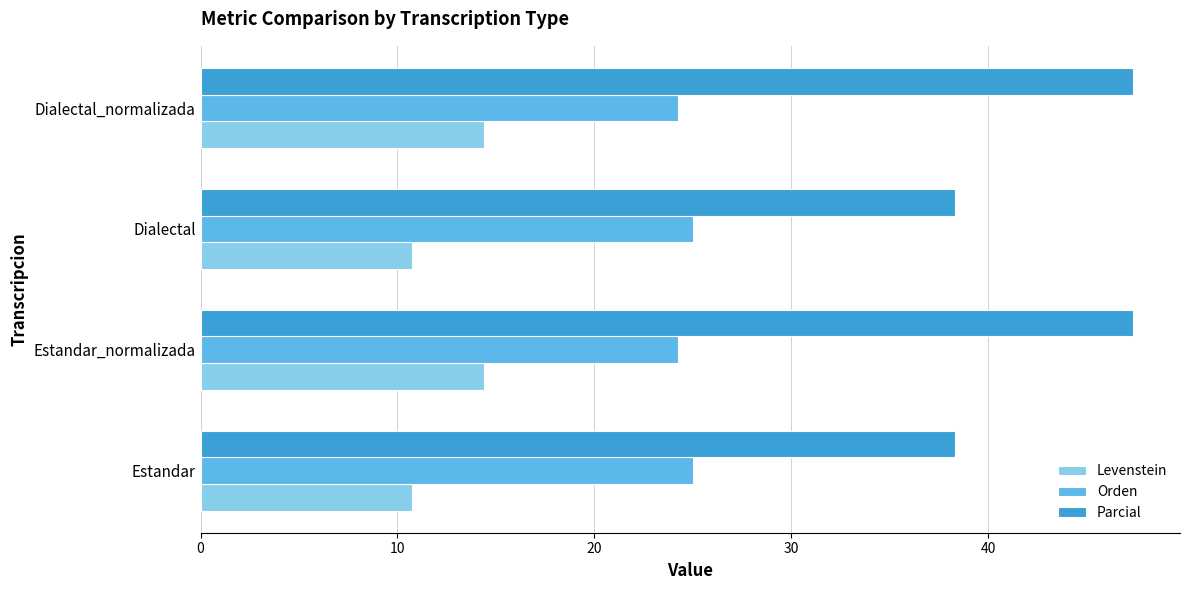

What is the difference between the maximum and minimum values in the Orden series?

0.8